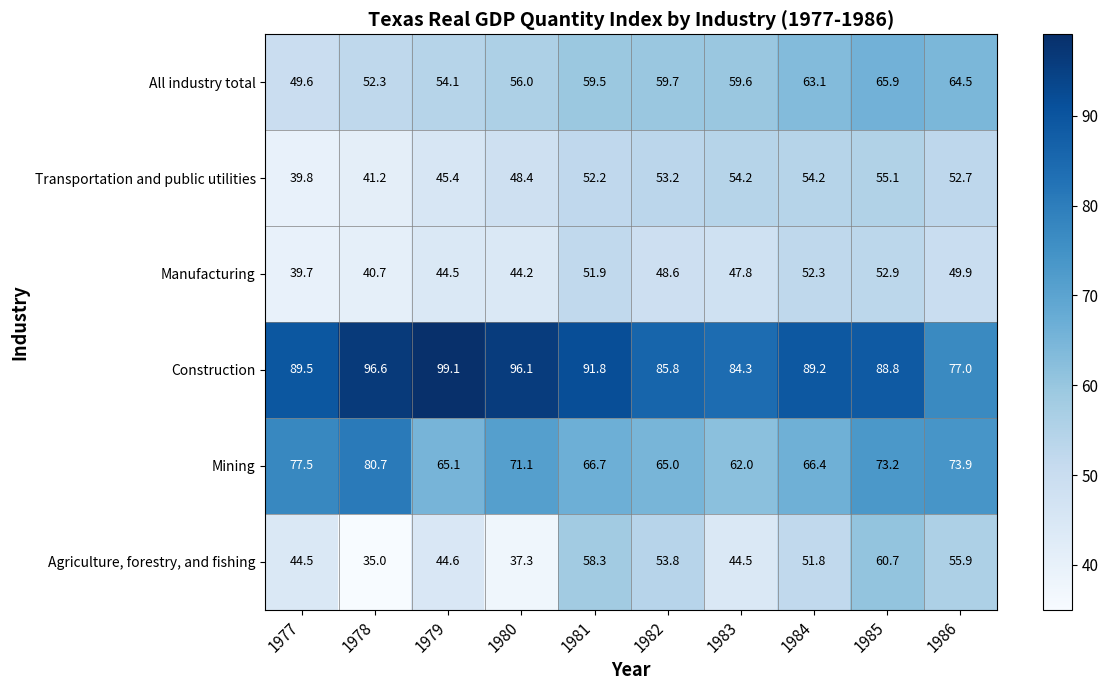

At which label does Construction first exceed 89?

1977